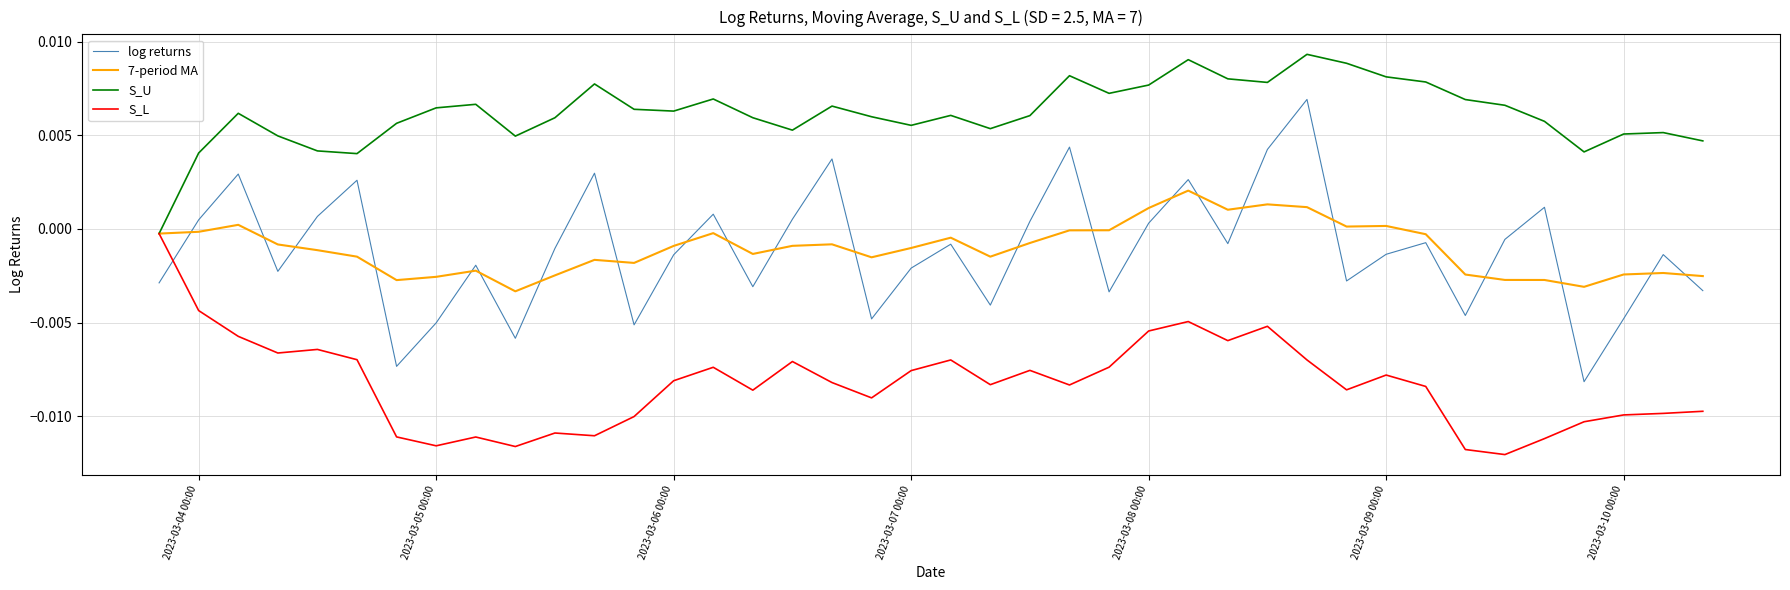

Which series has the largest range (max minus min)?

log returns